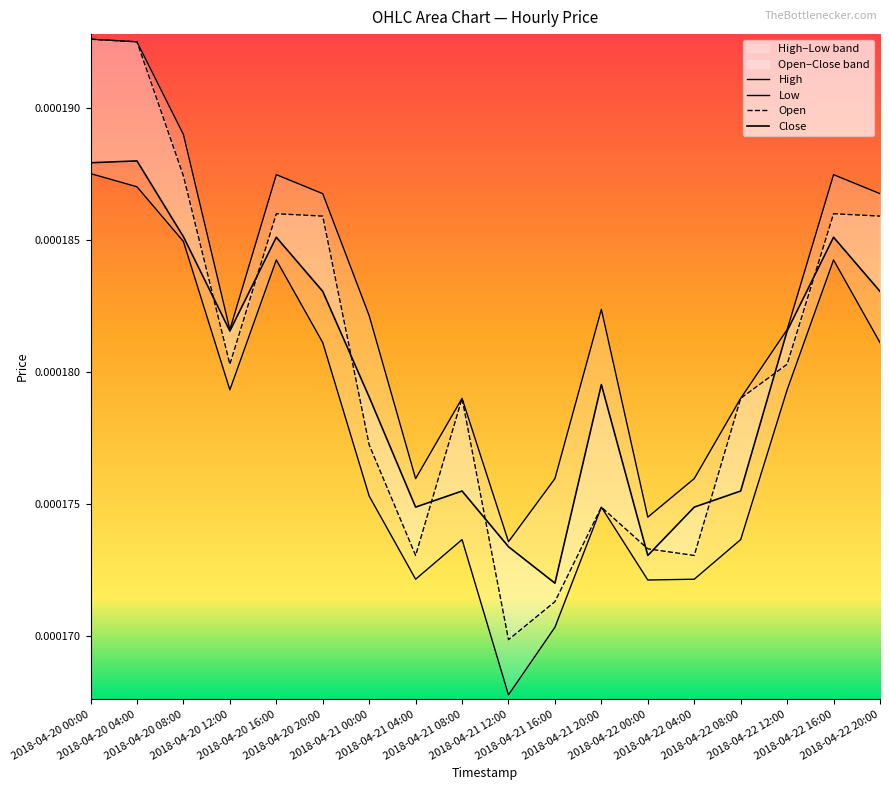

Rank the series at 2018-04-20 08:00 from lowest to highest value.

Low, Close, Open, High